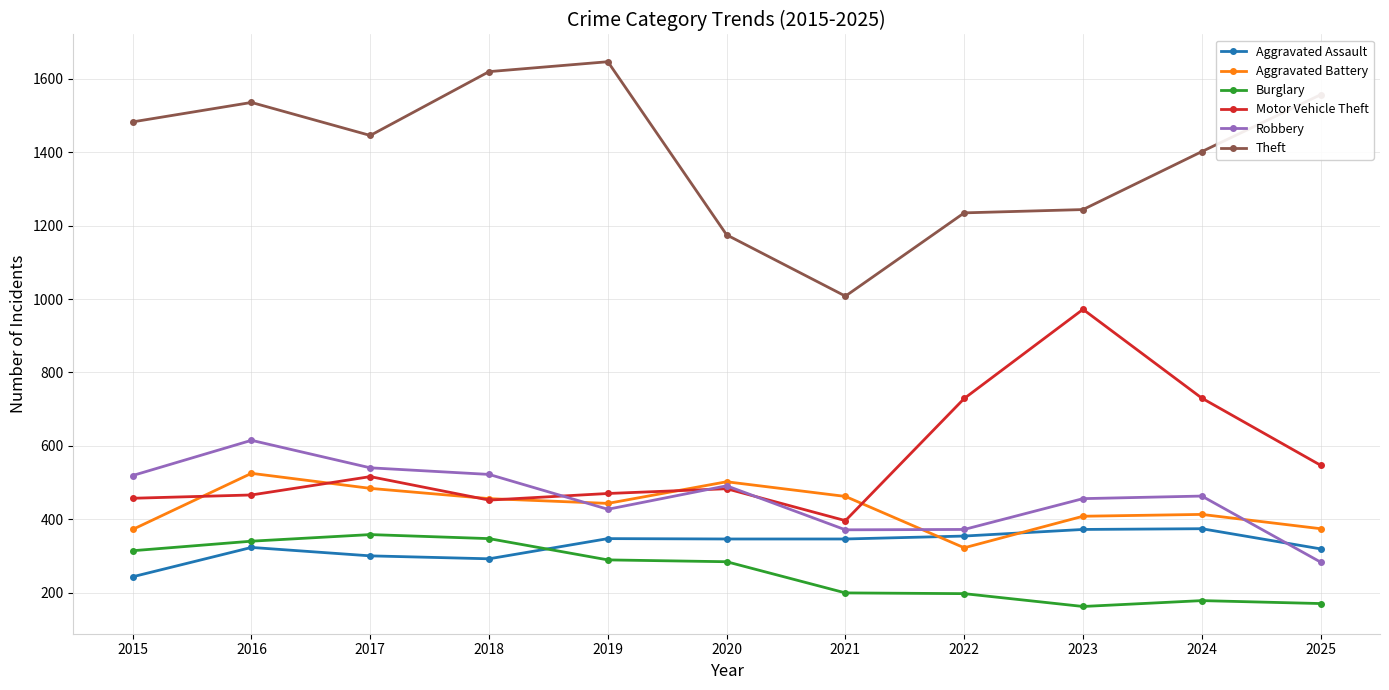

At 2017, list the series in order from largest to smallest.

Theft, Robbery, Motor Vehicle Theft, Aggravated Battery, Burglary, Aggravated Assault